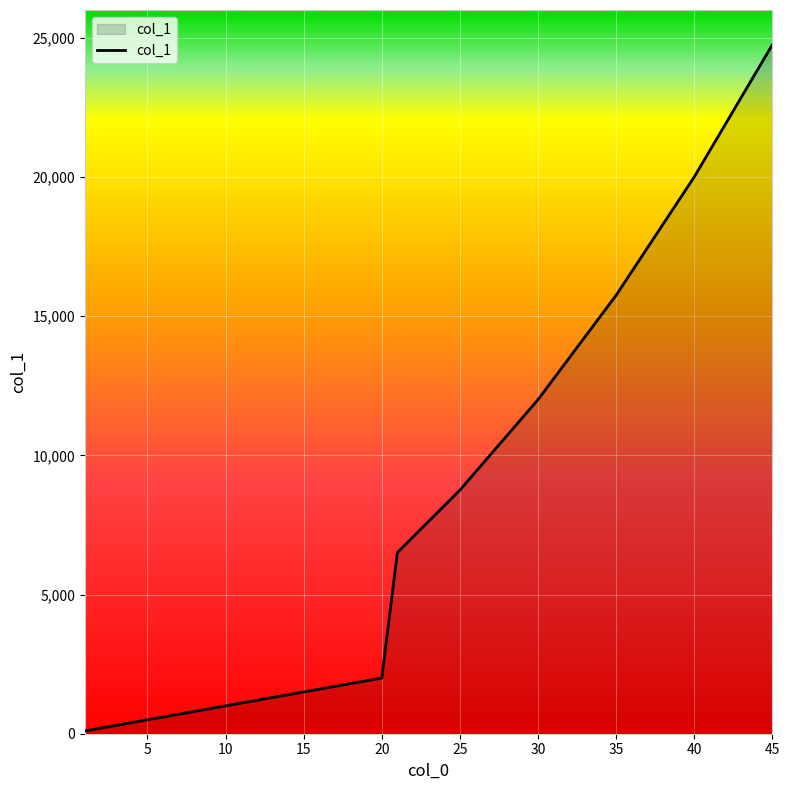

Does the chart have visible grid lines?

Yes